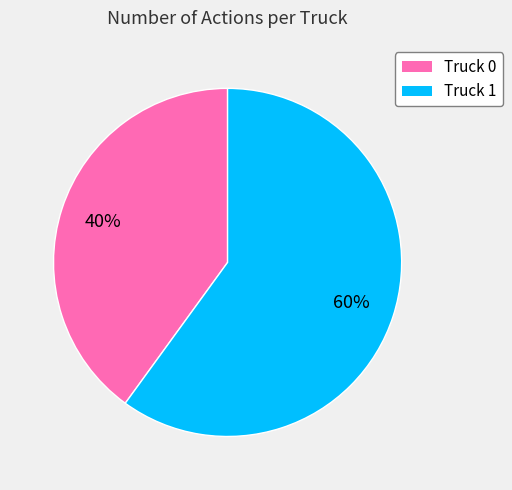

Does any single category account for the majority?

Yes